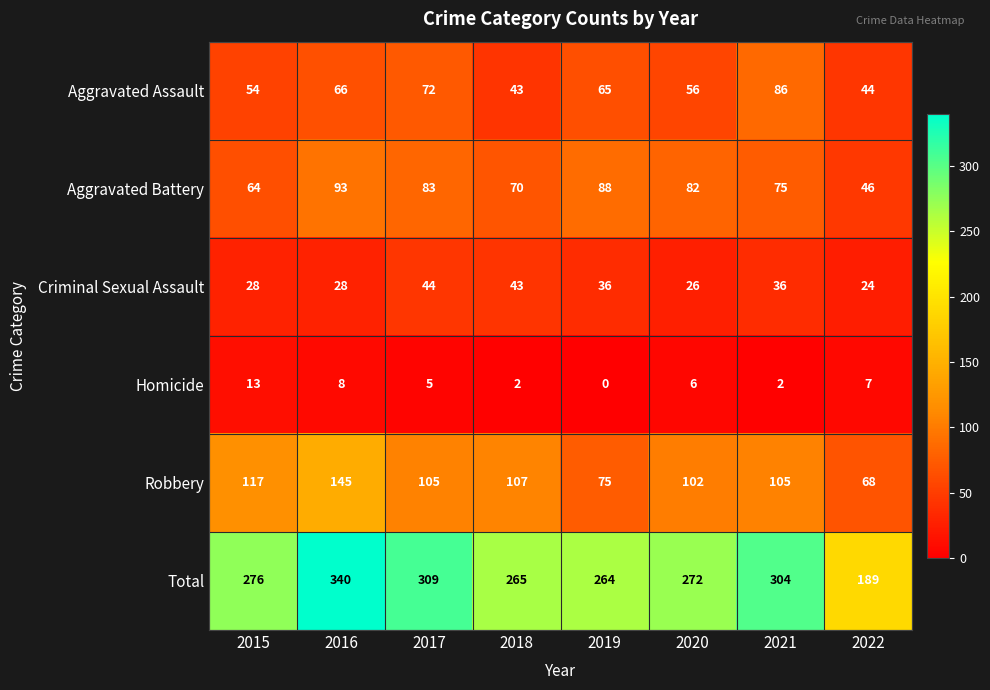

What is the total value across all series at 2022?

378